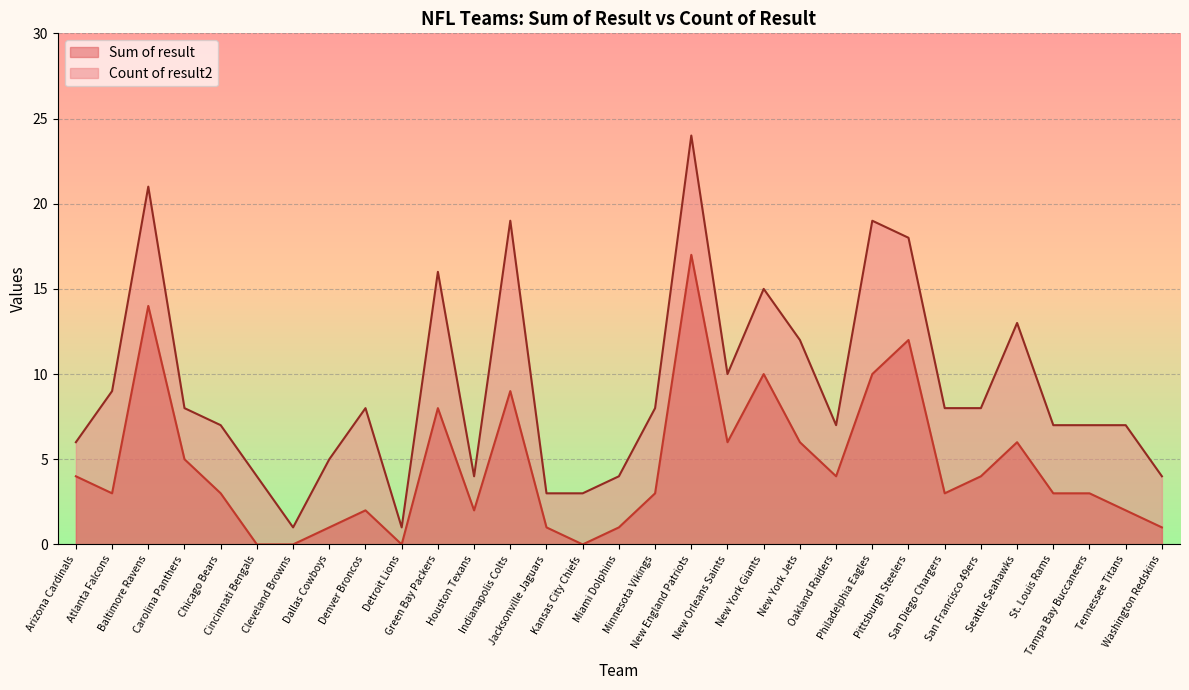

What is the maximum value shown in the chart?

24